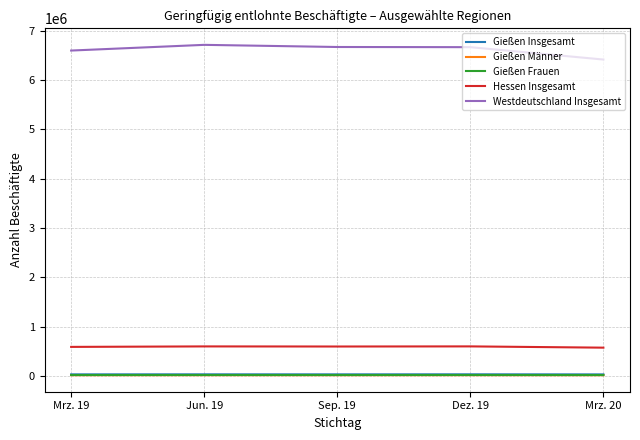

Which series has the widest spread of values?

Westdeutschland Insgesamt